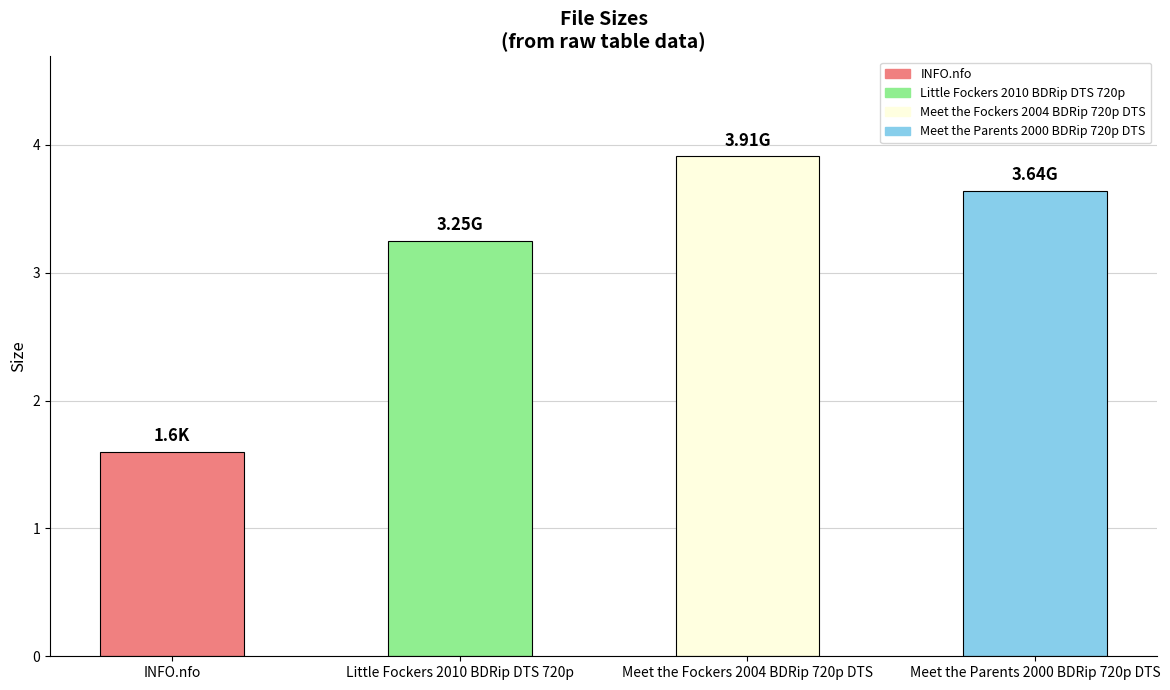

List the labels in order of value, smallest first.

INFO.nfo, Little Fockers 2010 BDRip DTS 720p, Meet the Parents 2000 BDRip 720p DTS, Meet the Fockers 2004 BDRip 720p DTS